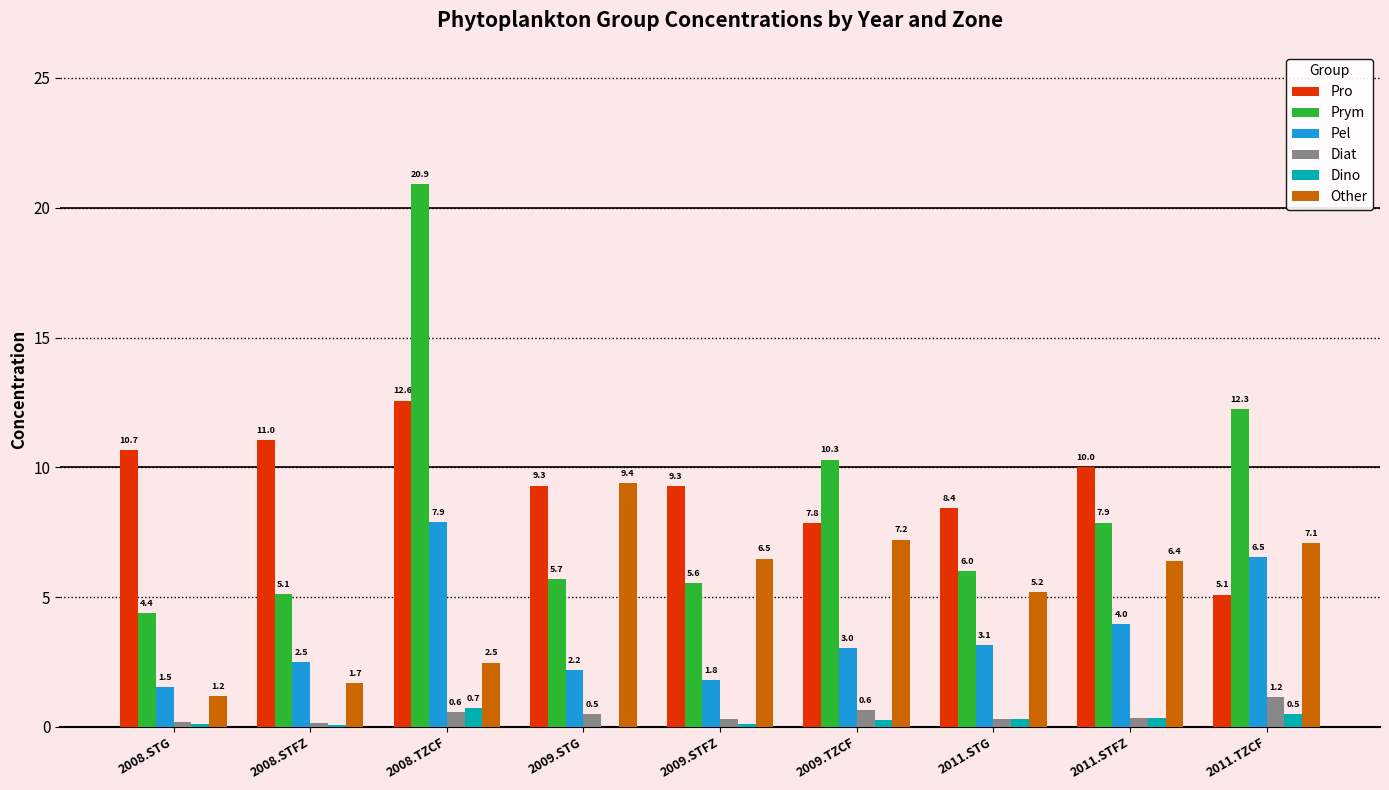

What is the average value of the Other series?

5.2